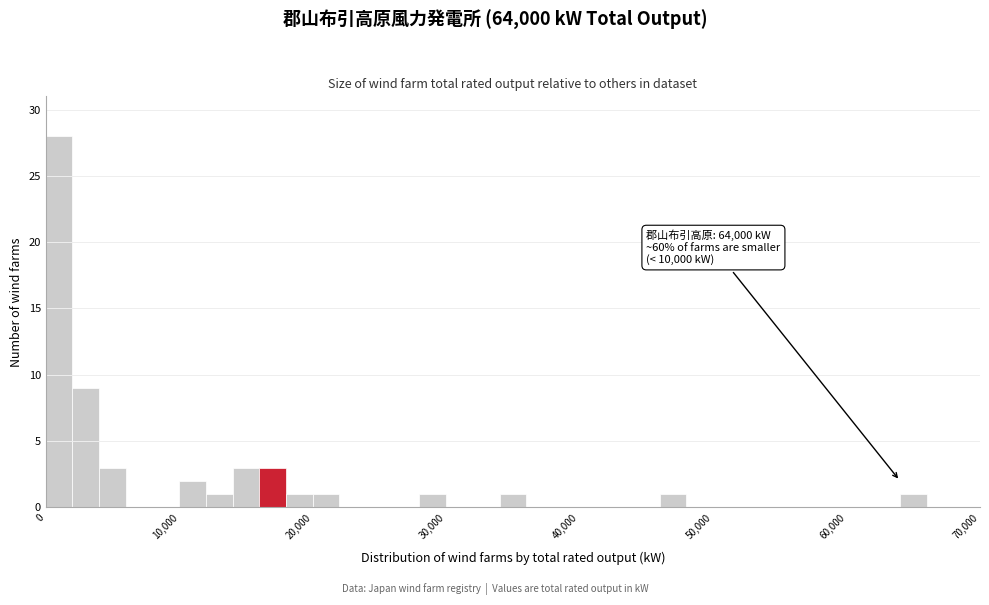

Around what value on the x-axis is the tallest bar? Give the approximate position of its centre, as read against the axis.

1000